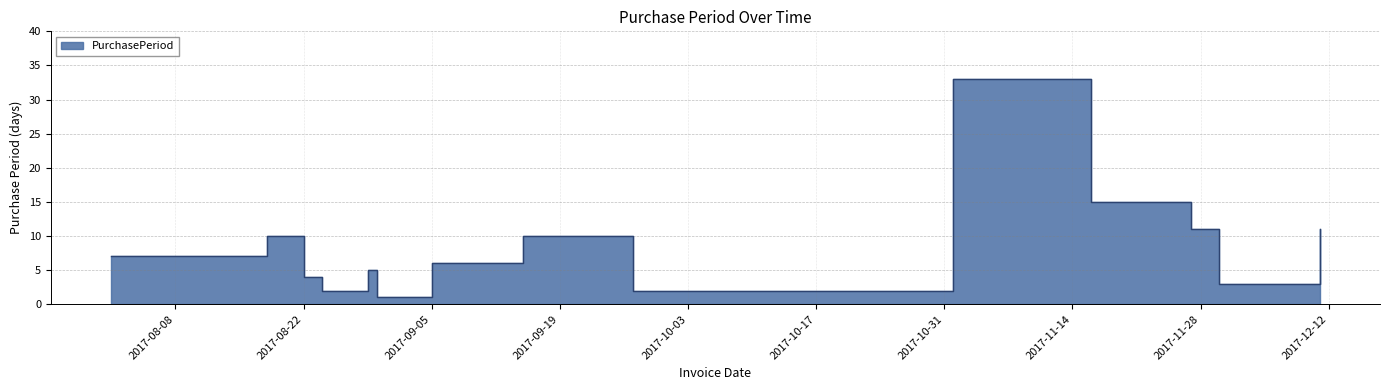

True or false: the data shows 5 at 2017-09-25.

False